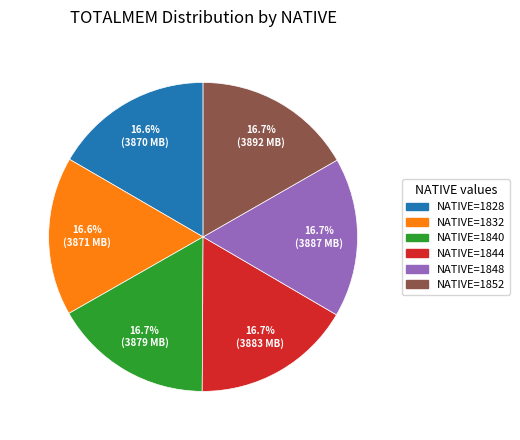

Does any single category account for the majority?

No